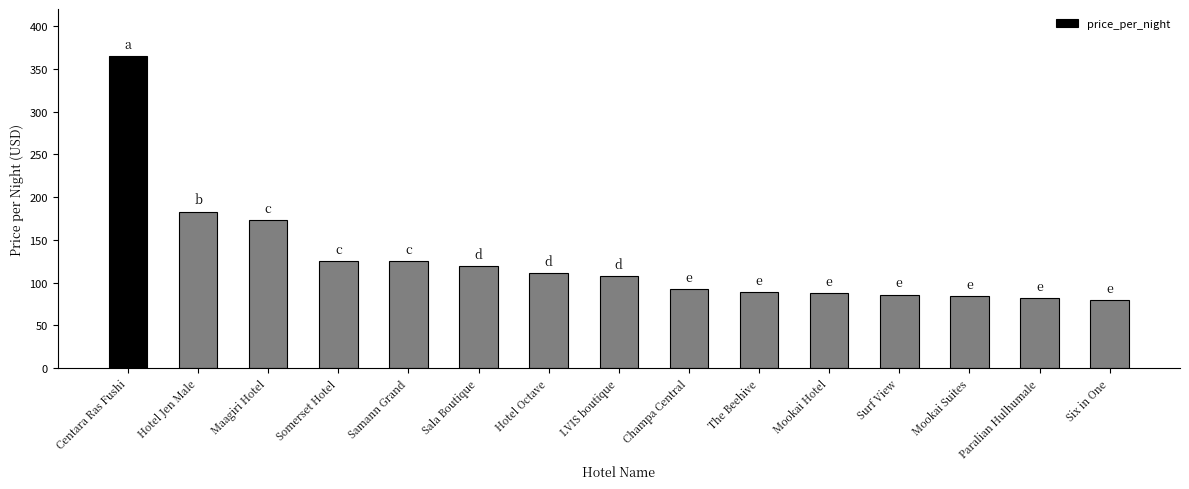

What is the label of the 3rd bar from the left?

Maagiri Hotel